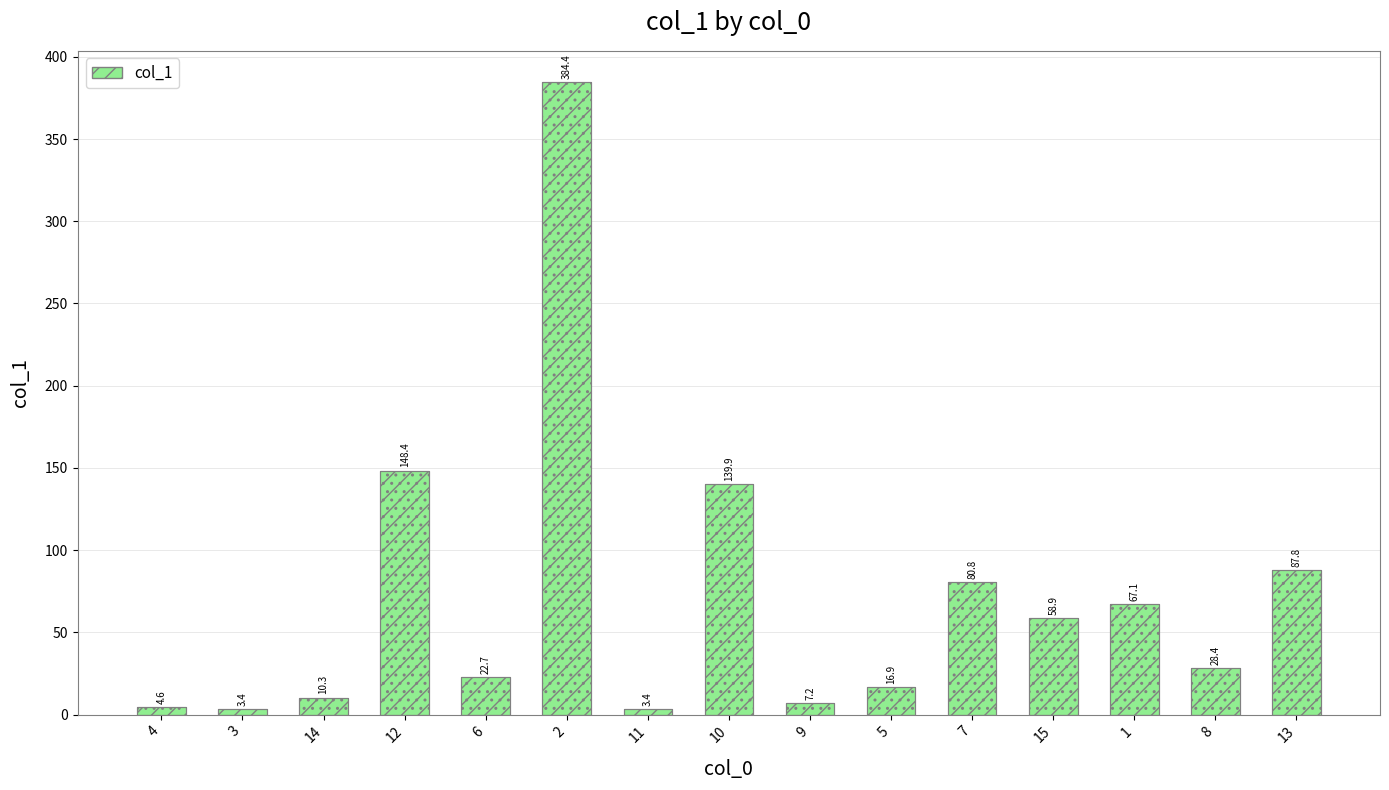

Are the bars horizontal?

No